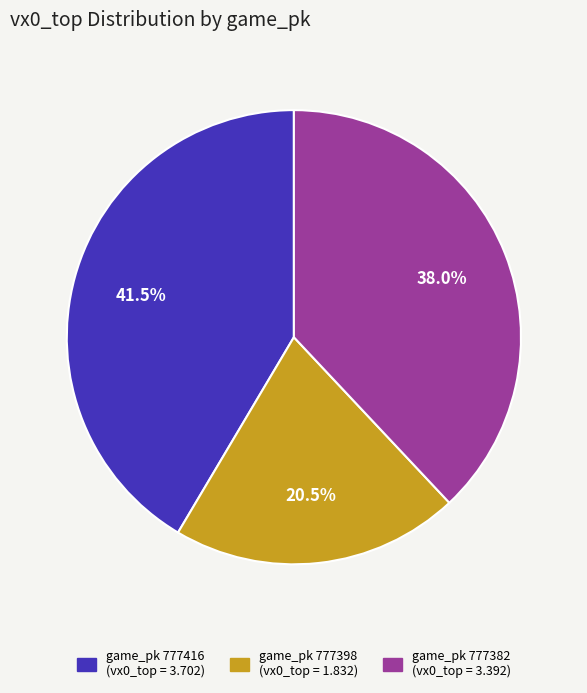

Does any single category account for the majority?

No